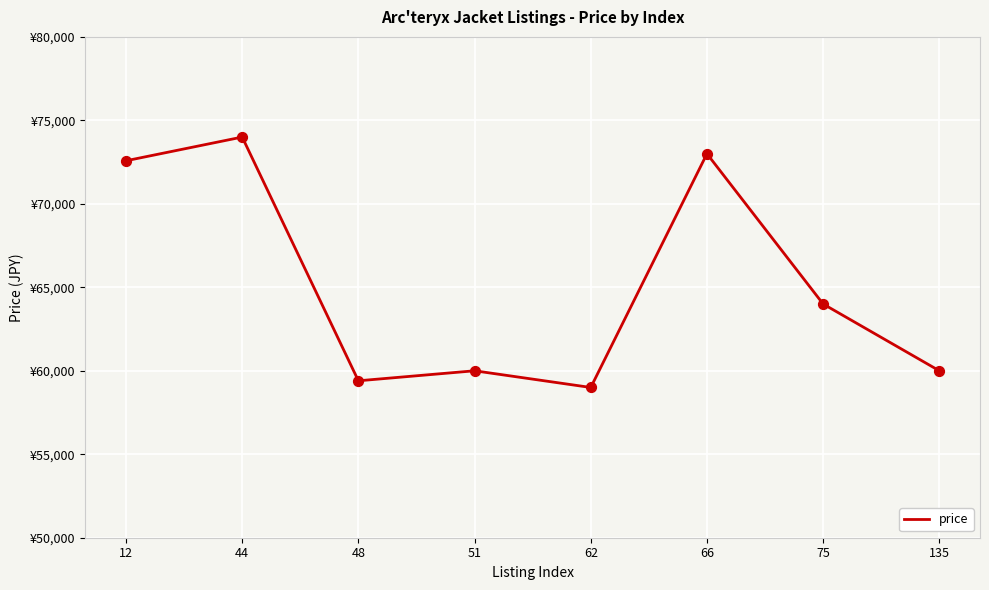

Approximately how many times larger is the value at 135 compared to 62?

1.0